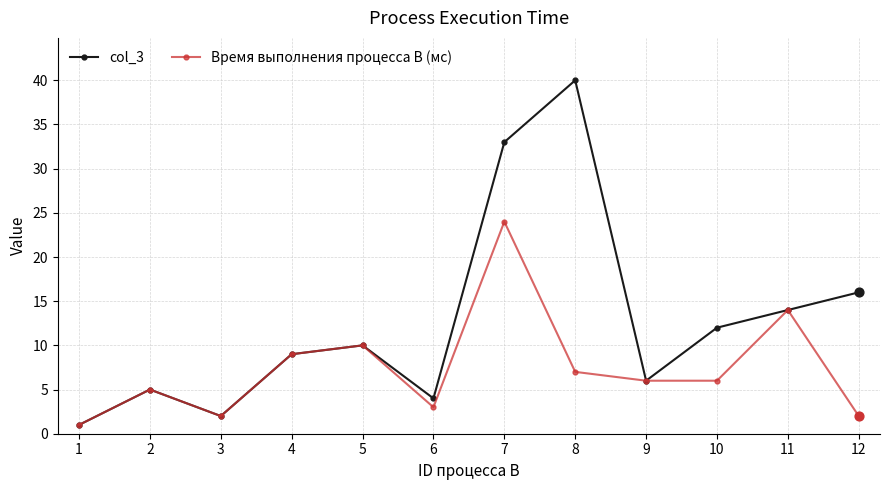

Which series has the largest total across all categories?

col_3